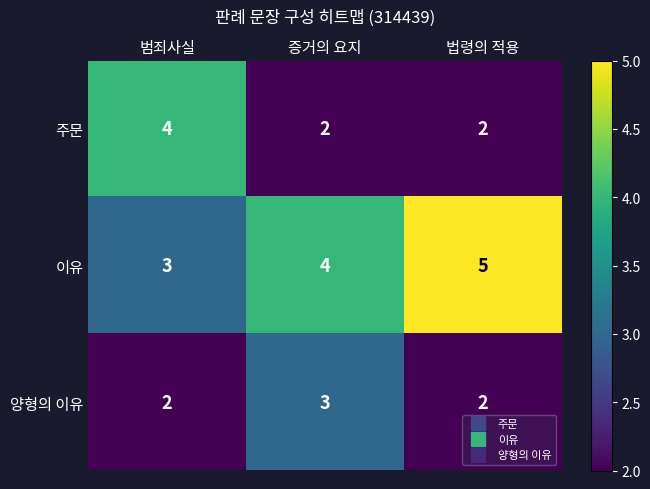

Reading left to right, transcribe all the data shown in this chart.

주문: 범죄사실=4	증거의 요지=2	법령의 적용=2
이유: 범죄사실=3	증거의 요지=4	법령의 적용=5
양형의 이유: 범죄사실=2	증거의 요지=3	법령의 적용=2